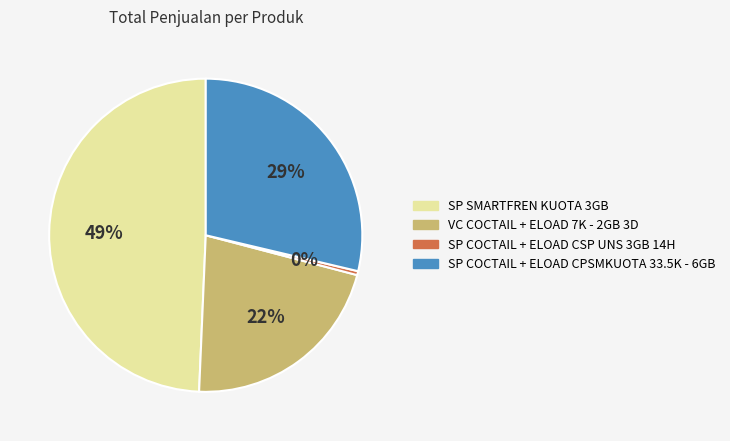

The SP COCTAIL + ELOAD CPSMKUOTA 33.5K - 6GB slice represents 37% of the pie. True or false?

False